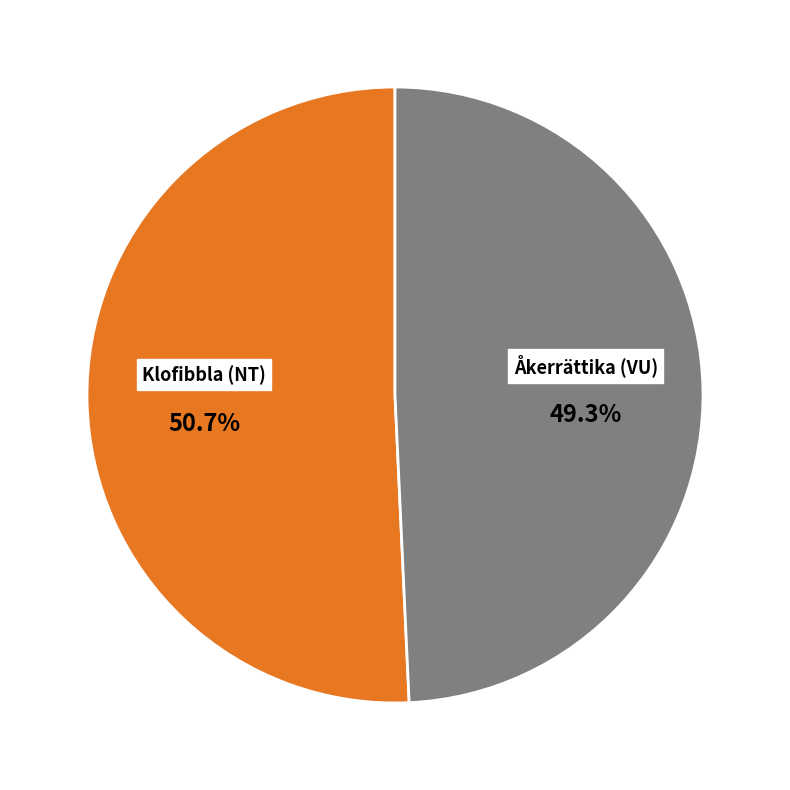

Count the number of slices in the pie.

2